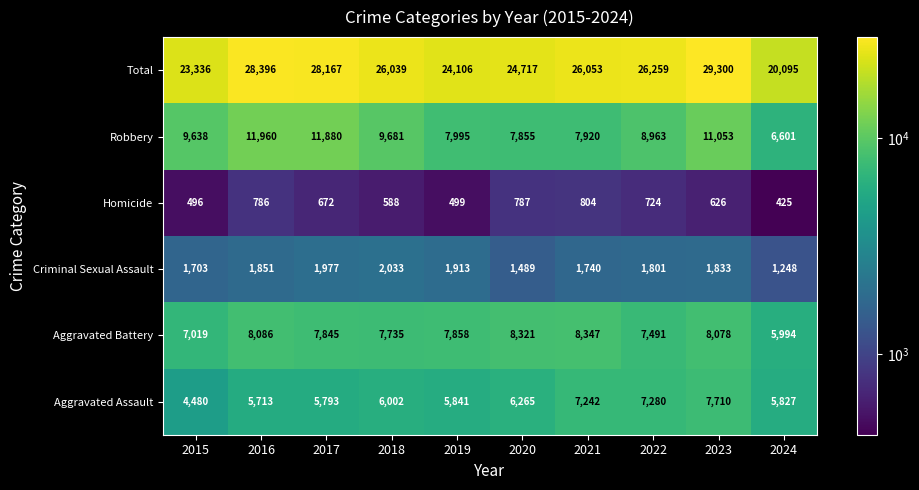

What is the difference between the maximum and second lowest values in the Aggravated Assault series?

1997